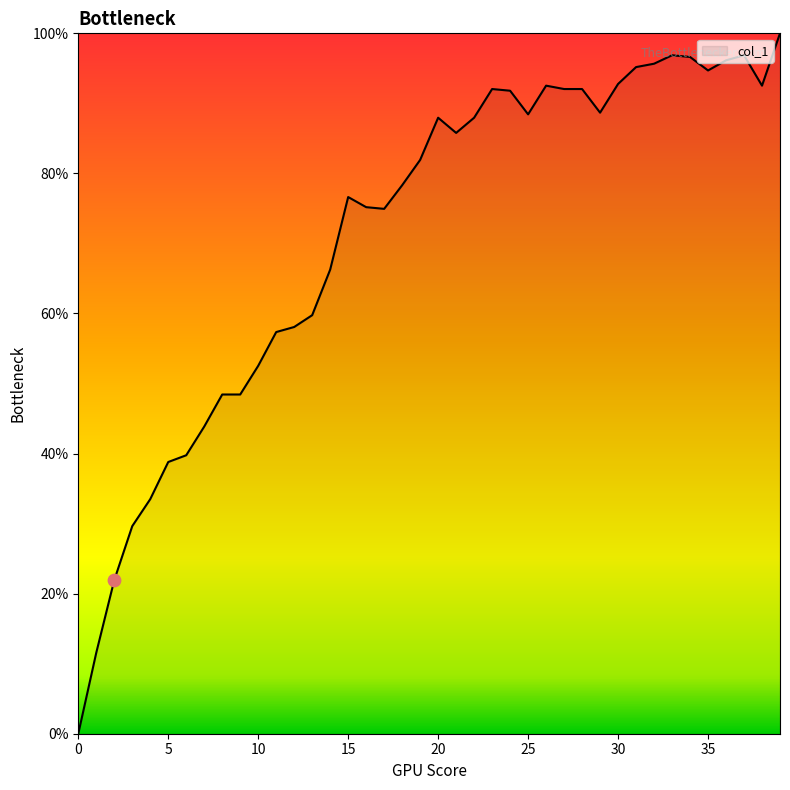

What is the greatest value displayed?

100.0